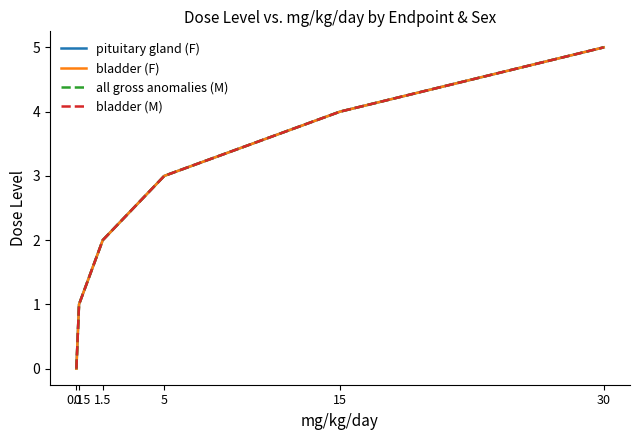

Is the value of bladder (M) at 0 greater than the value of bladder (F) at 0?

No